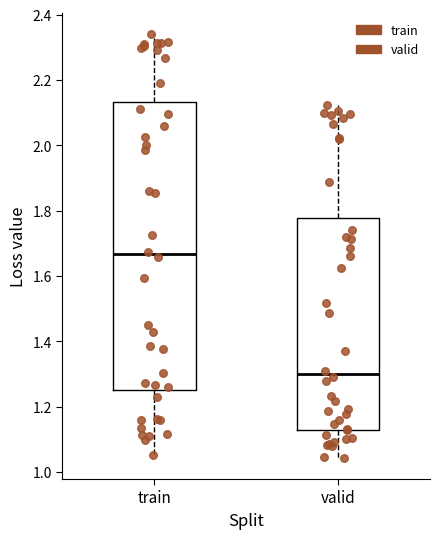

Which box has the lowest median line?

valid